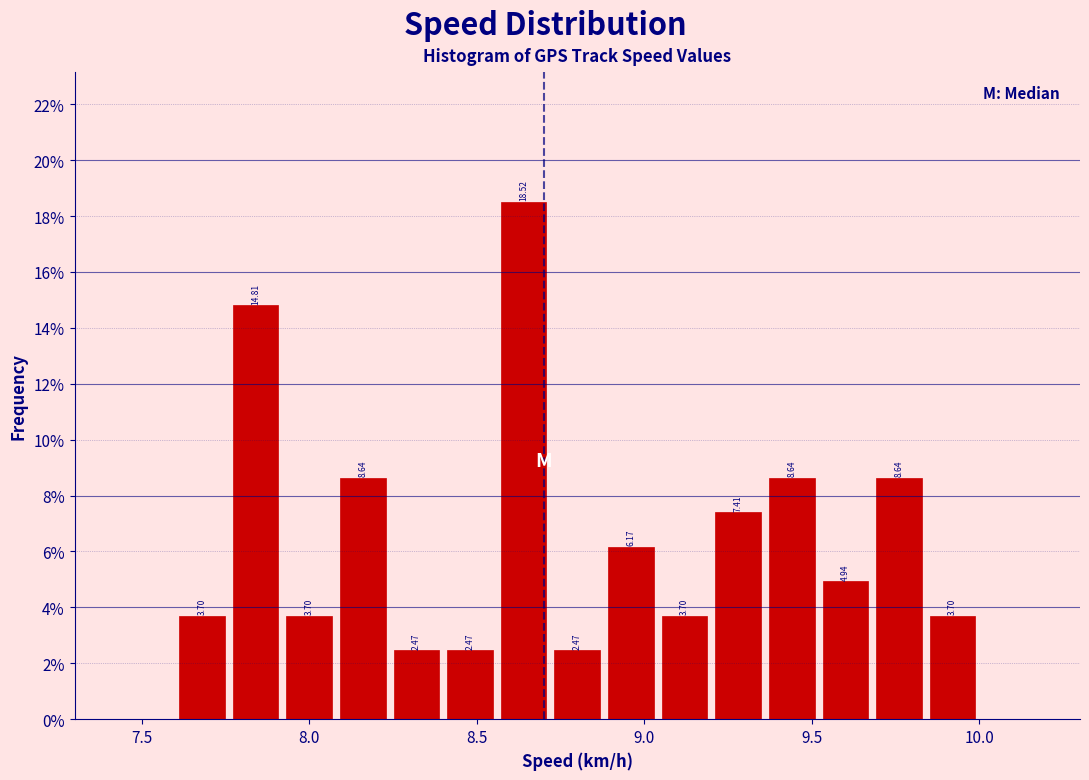

Around what value on the x-axis is the tallest bar? Give the approximate position of its centre, as read against the axis.

8.65